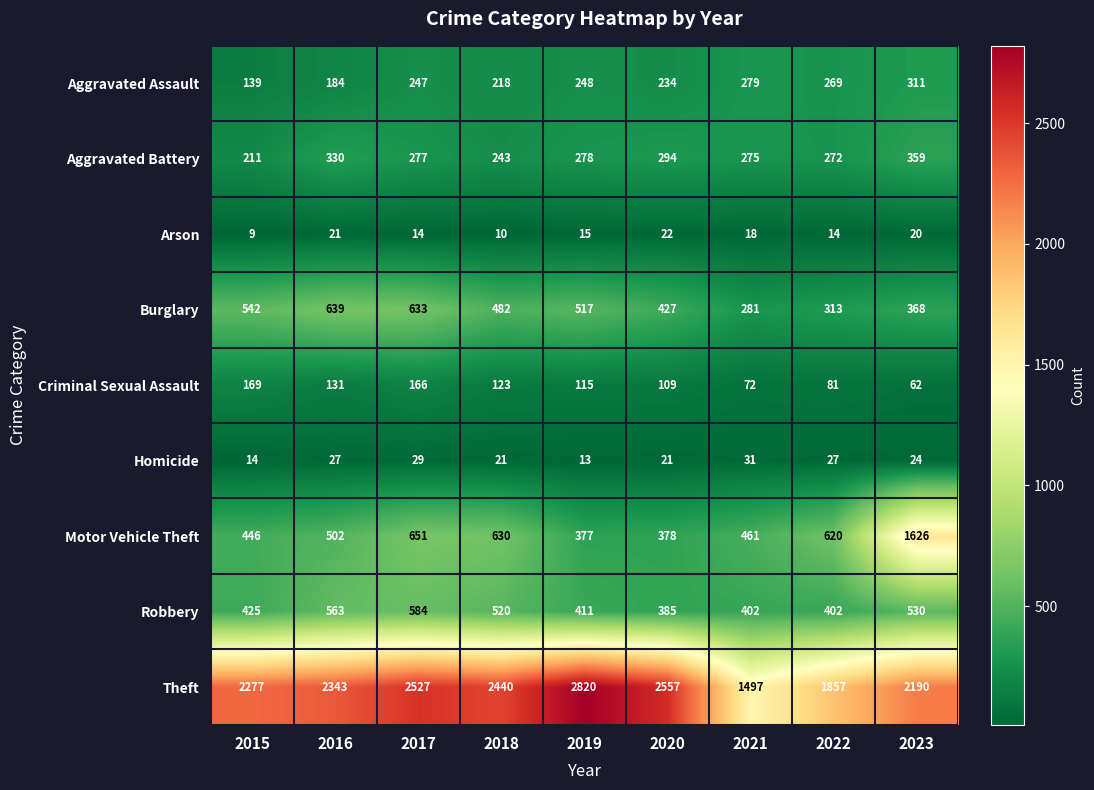

What is the approximate value of Homicide at 2017?

29